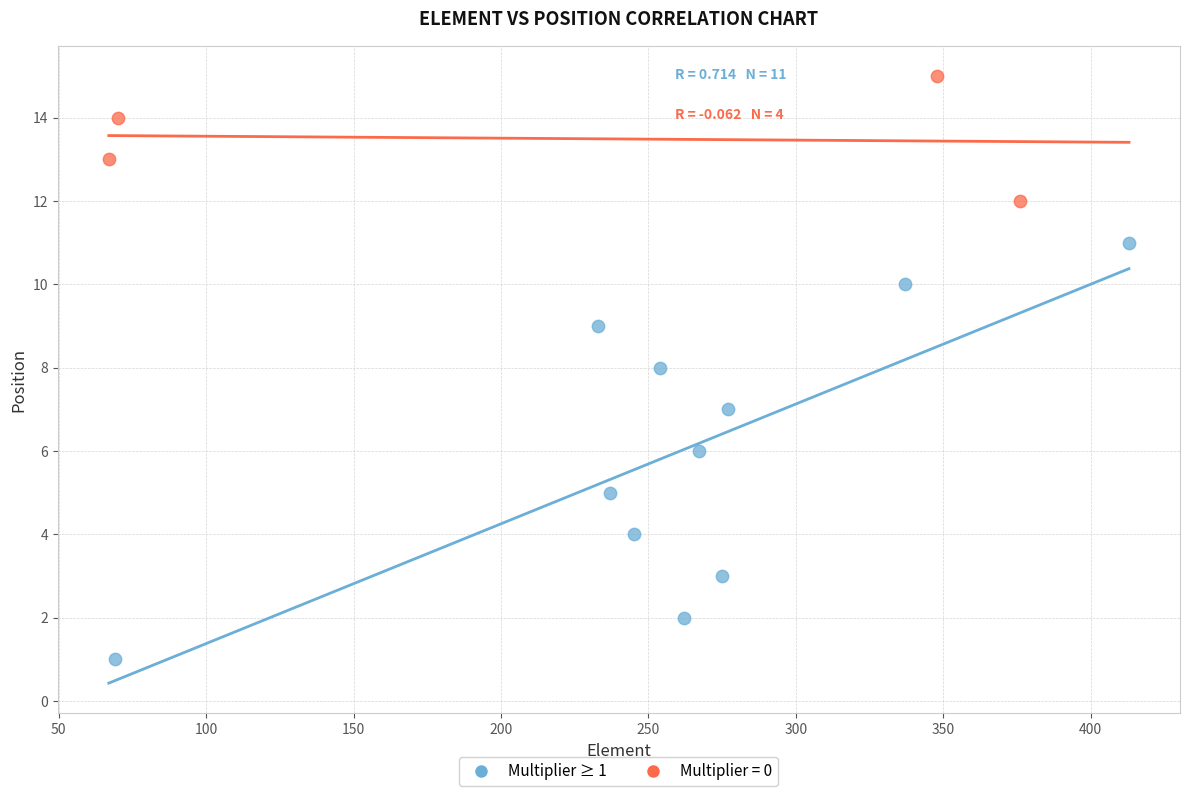

Which series has the widest spread of Y values?

Multiplier ≥ 1